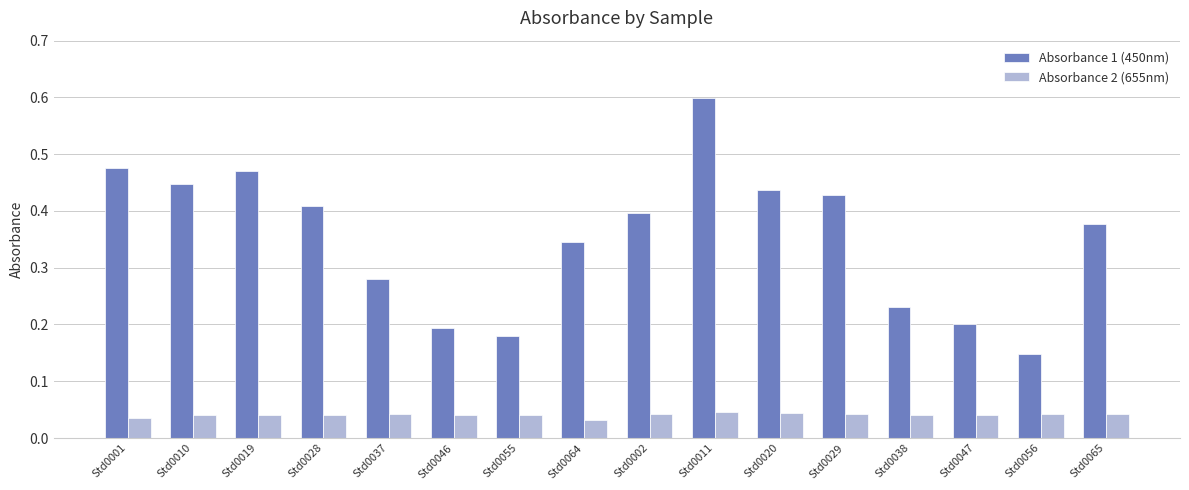

Count the Absorbance 2 (655nm) values in the range 0 to 1.

16